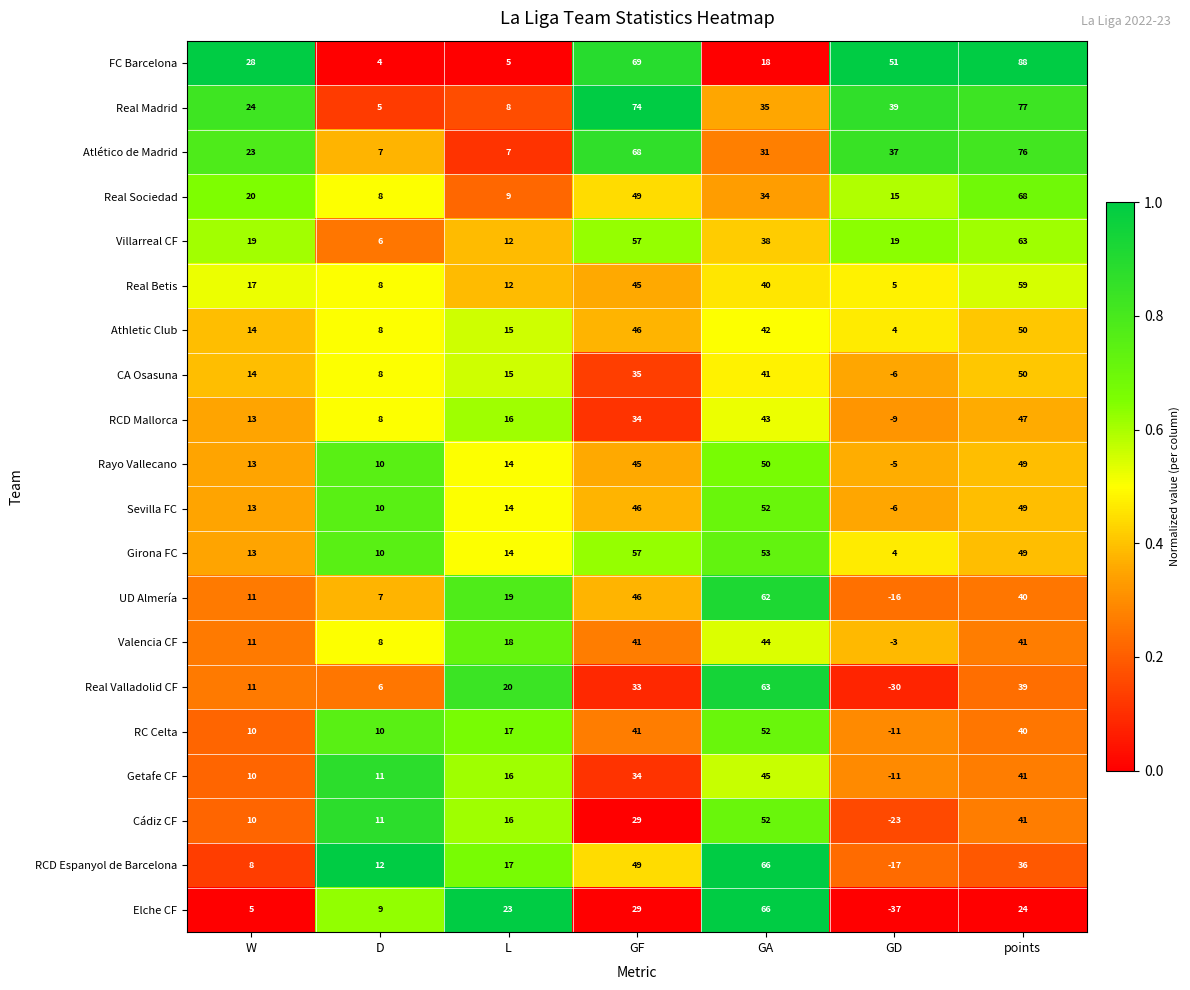

What is the average value of the Real Betis series?

27